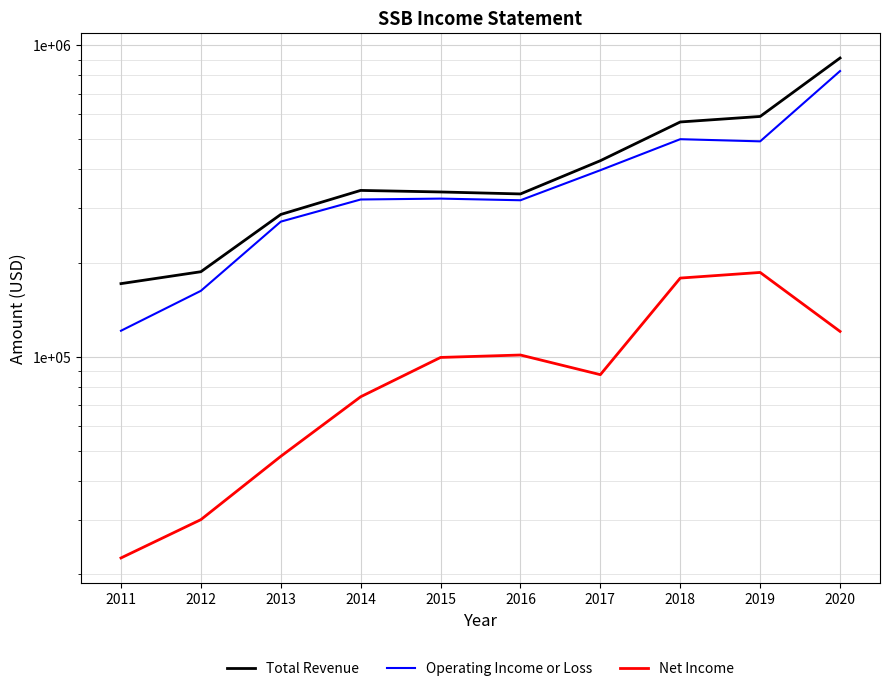

Rank the series by their maximum value, from highest to lowest.

Total Revenue, Operating Income or Loss, Net Income